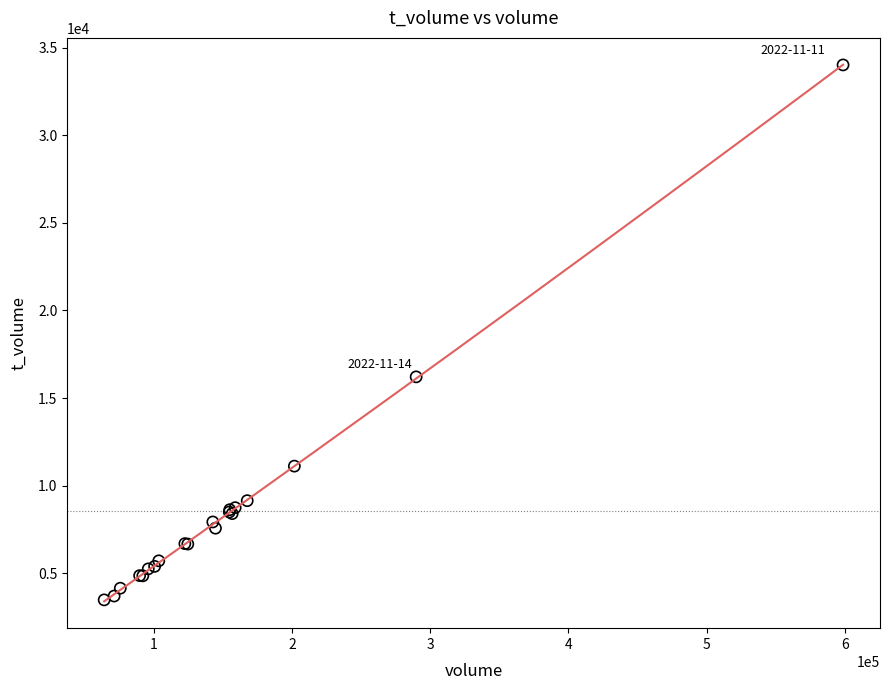

What Y value in the scatter plot is closest to 18743?

16207